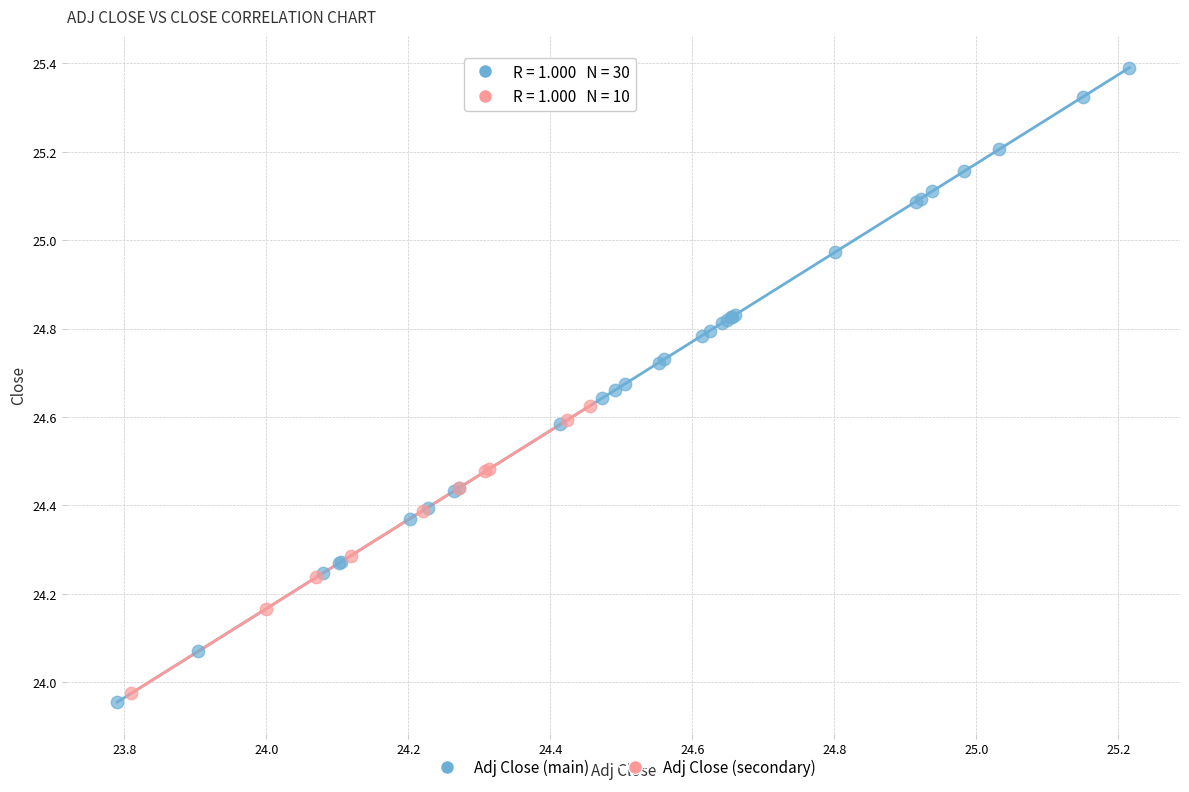

Which series contains the highest Y value?

Adj Close (main)